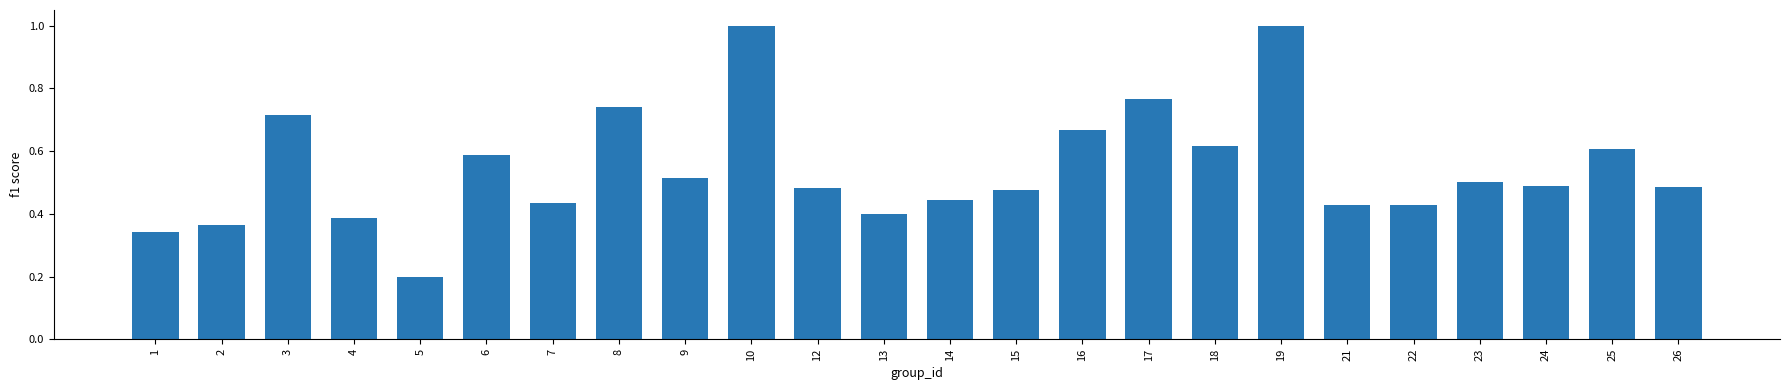

Which has a higher value, 4 or 7?

7